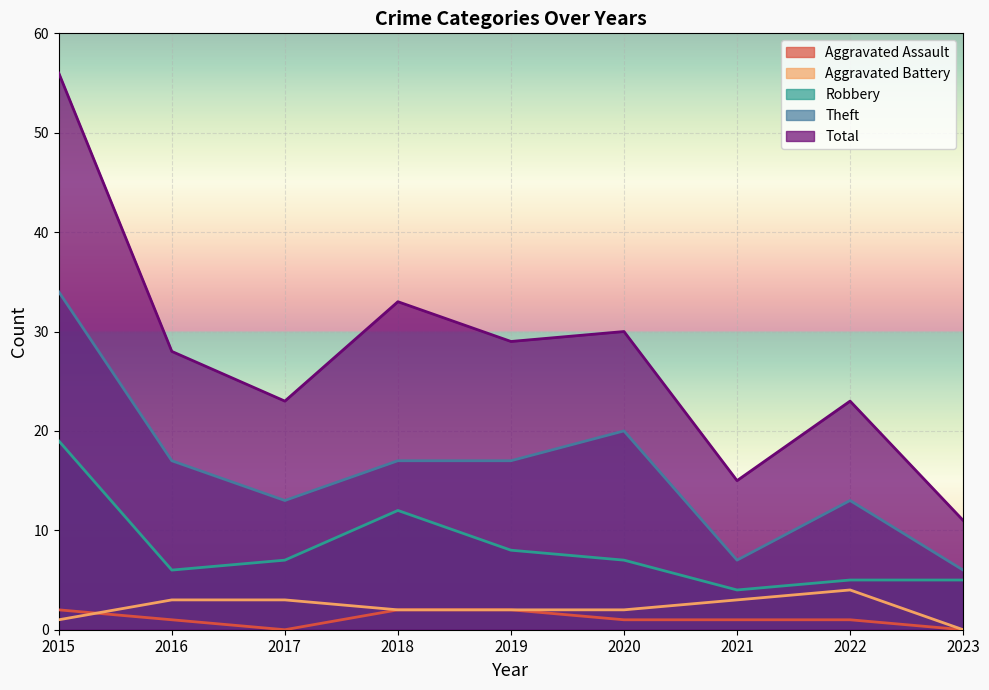

What is the difference between the maximum and minimum values in the Theft series?

28